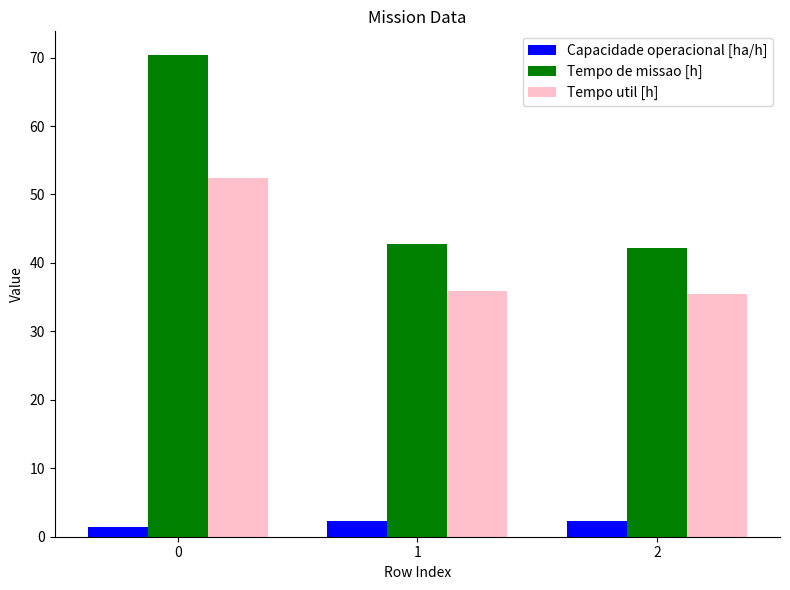

Which series has the widest spread of values?

Tempo de missao [h]